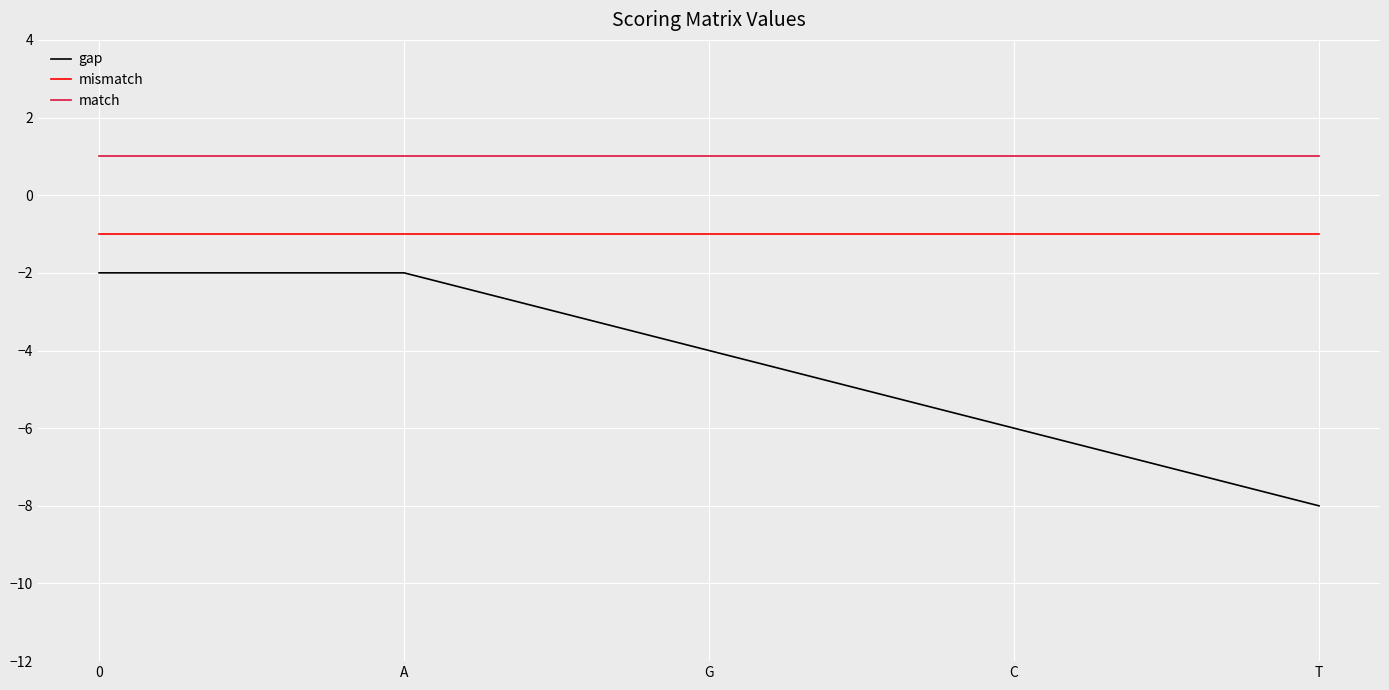

What is the difference between the highest and lowest values at C?

7